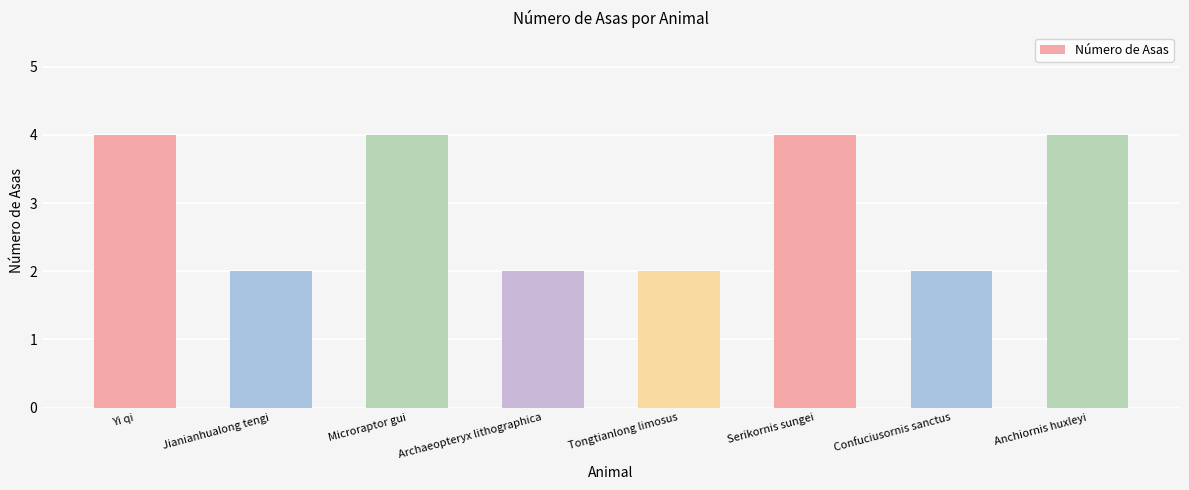

What position from the right is Yi qi?

8